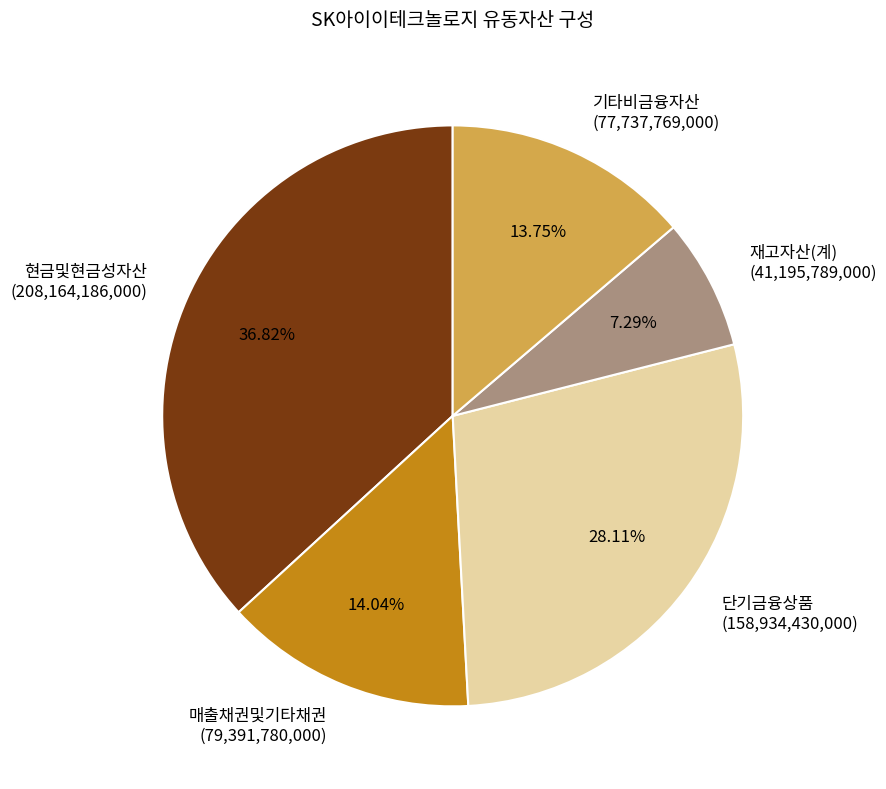

To the nearest percent, what percentage of the pie is 매출채권및기타채권?

14%